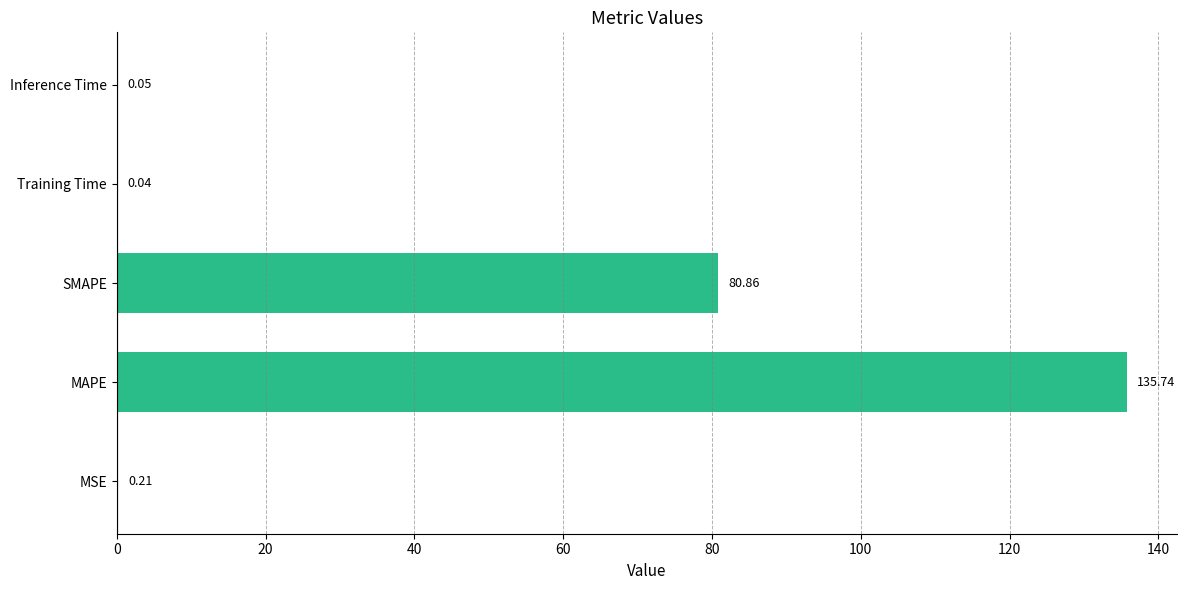

Which has a higher value, Inference Time or MAPE?

MAPE